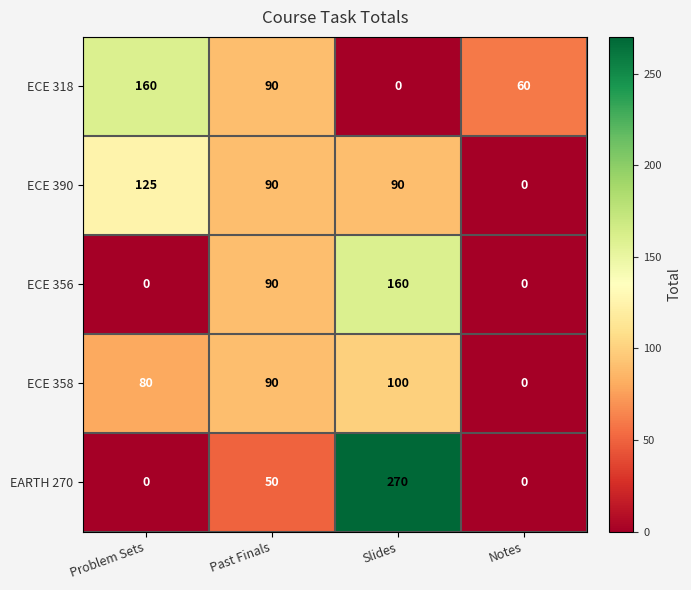

At Slides, list the series in order from smallest to largest.

ECE 318, ECE 390, ECE 358, ECE 356, EARTH 270